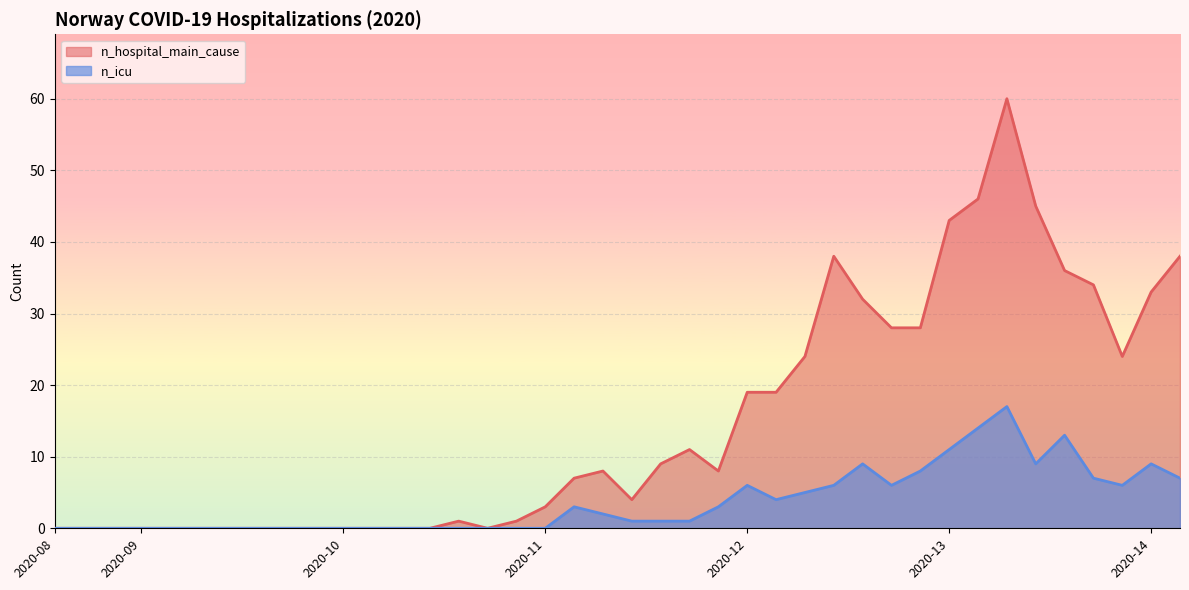

What is the greatest value displayed?

60